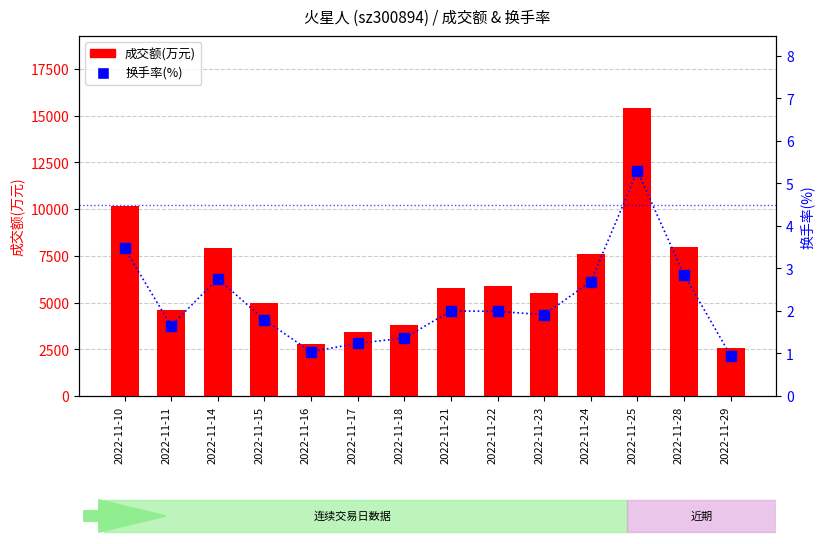

What is the average value of the 换手率(%) series?

2.2